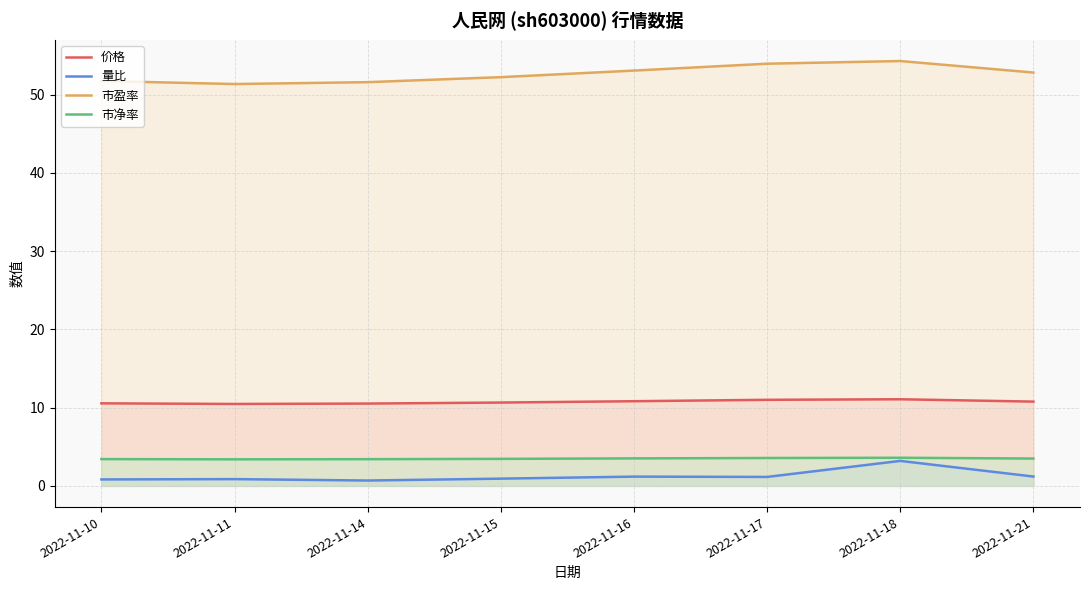

How many distinct data groups are displayed?

4